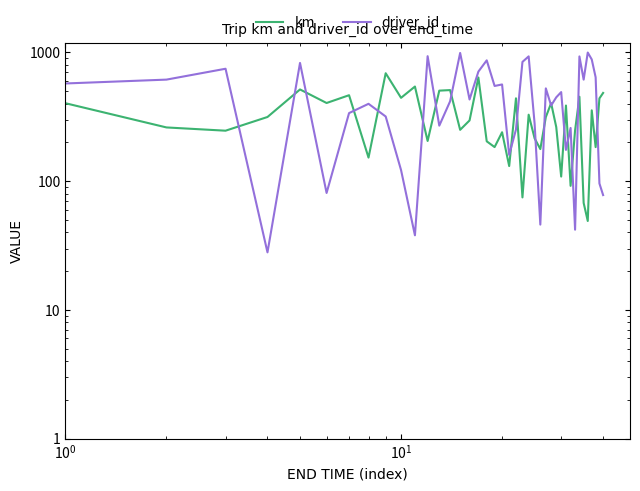

True or false: km has more than 2 points higher than both neighbors.

True